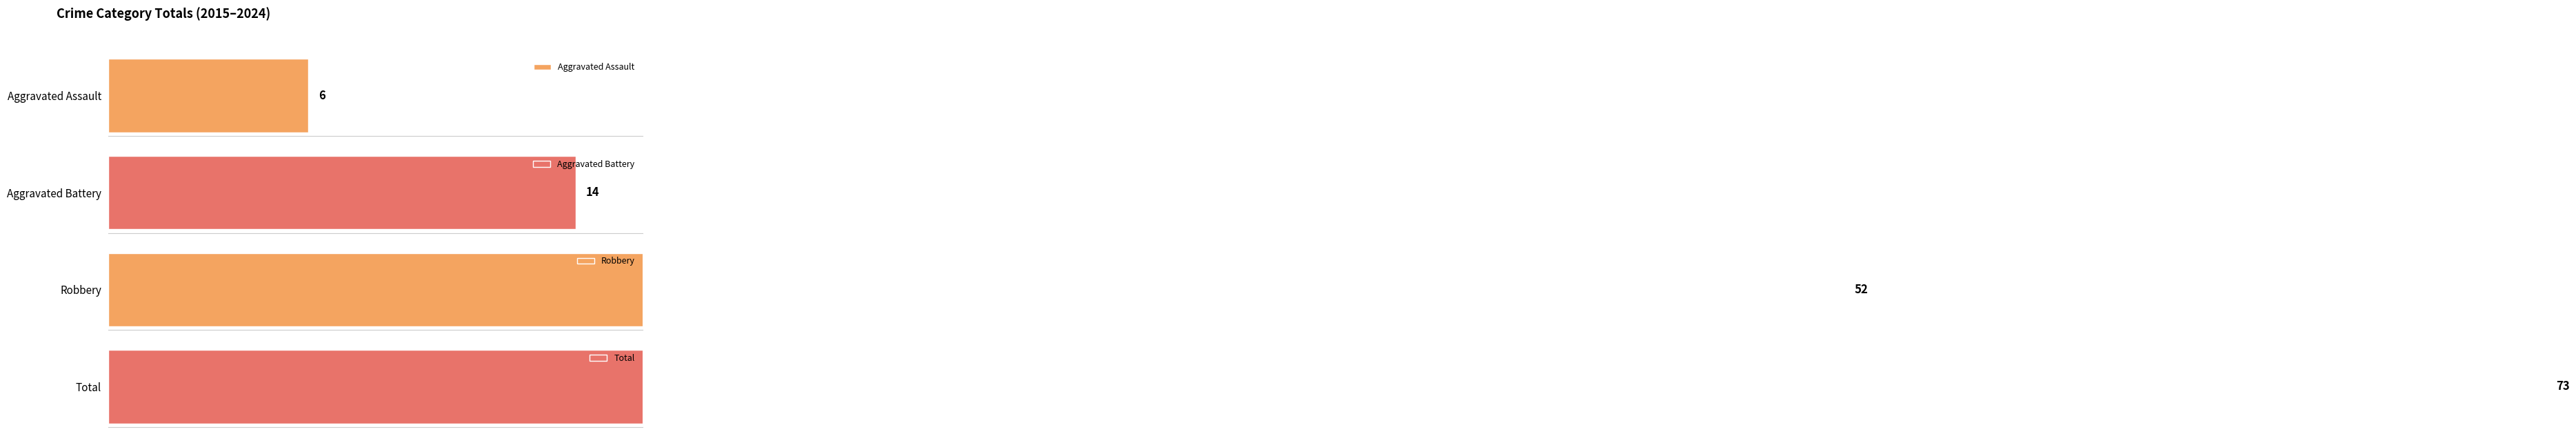

Which series has the largest range (max minus min)?

Total